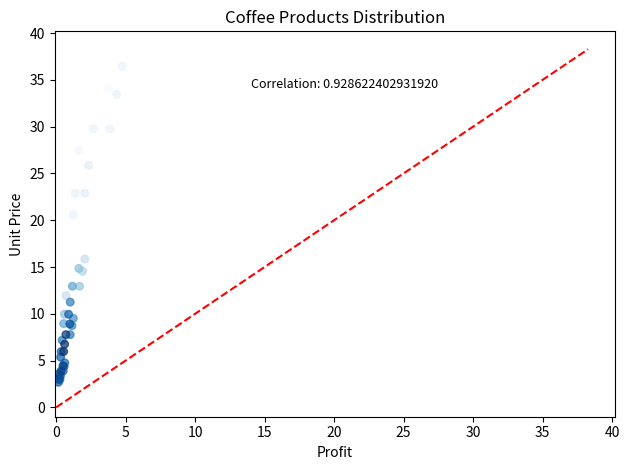

What Y value in the scatter plot is closest to 19?

20.6